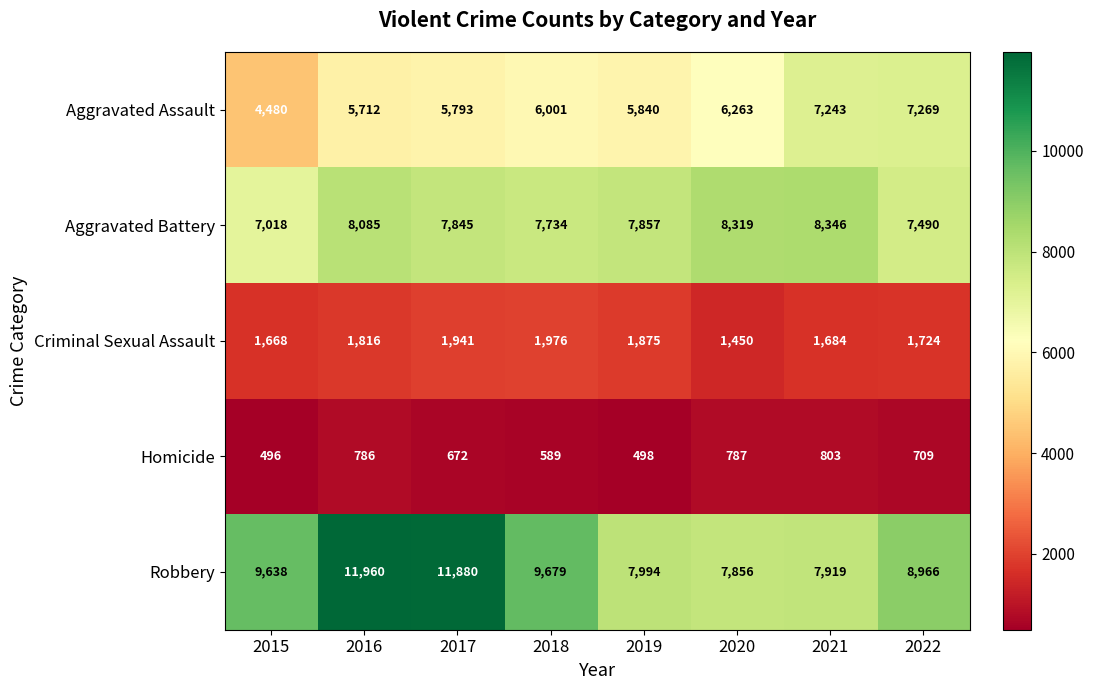

What is the sum of all Aggravated Assault values?

48601